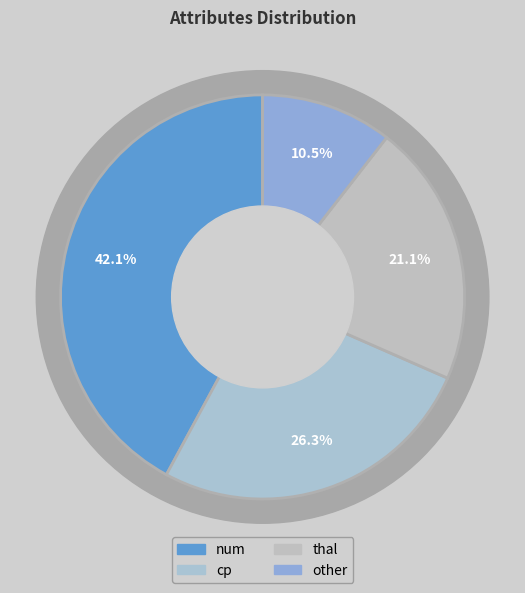

Count the number of slices in the pie.

4